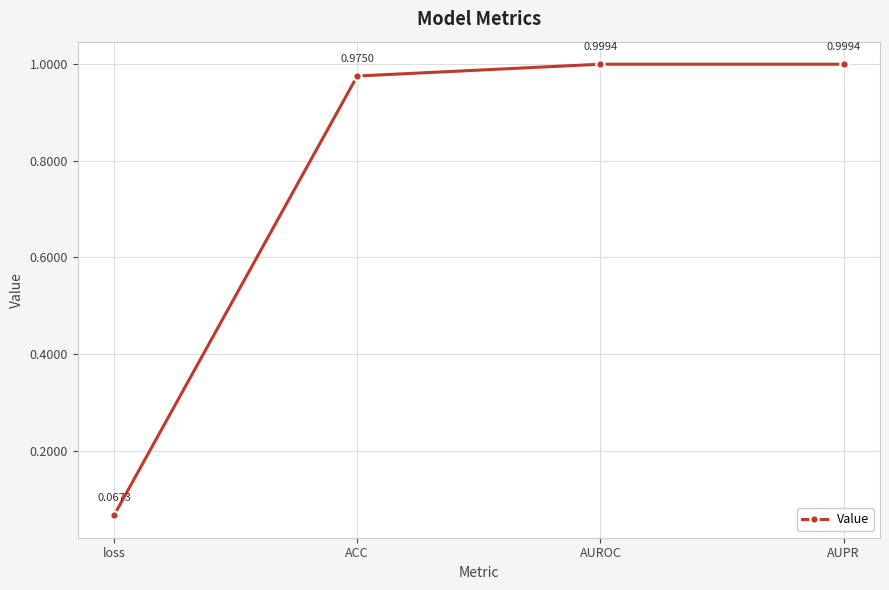

What is the sum of the values at ACC and AUROC?

2.0